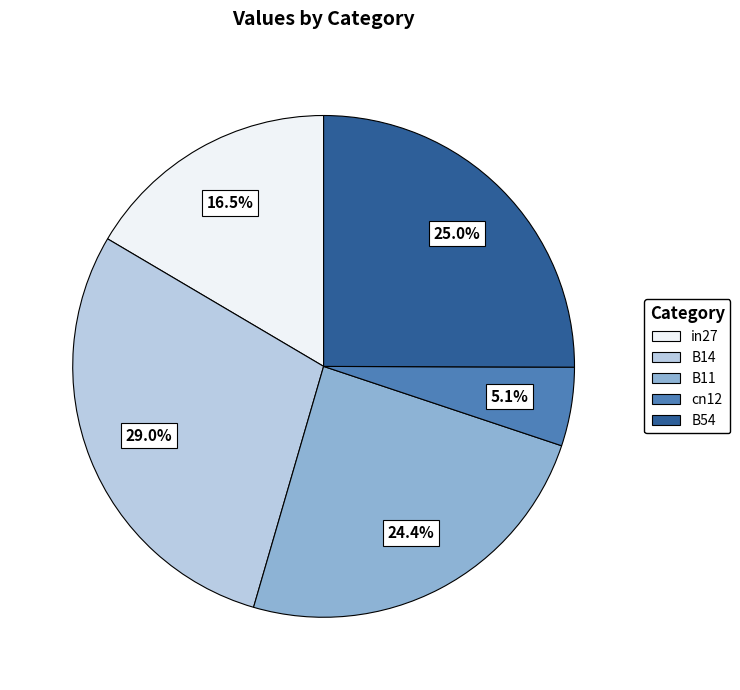

Combined, do cn12 and B14 account for over 50%?

No